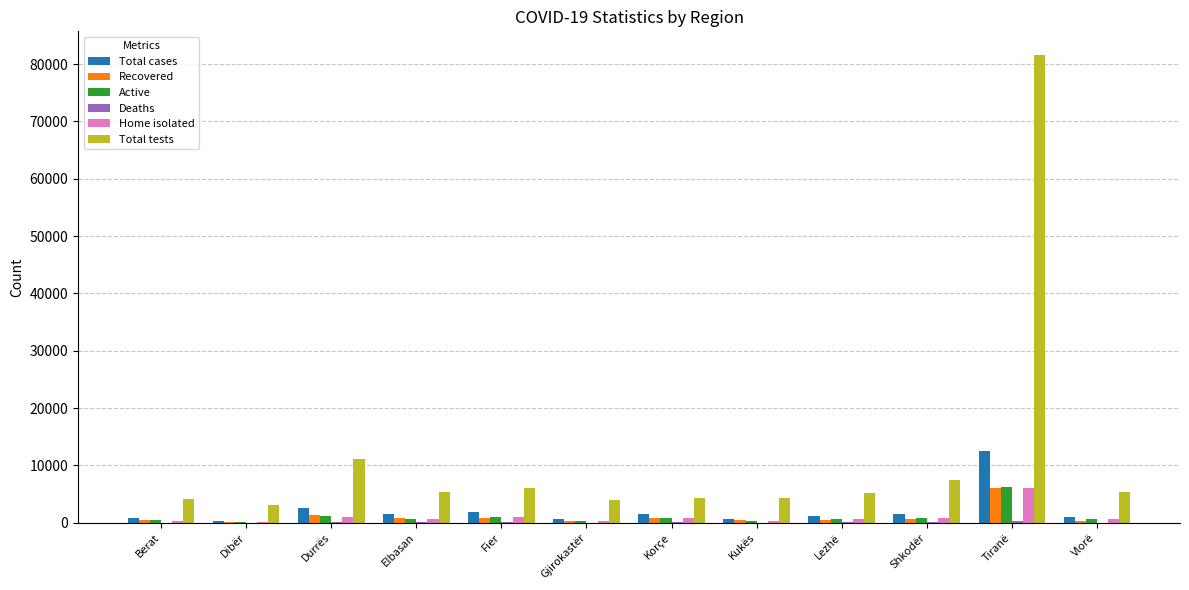

The value of Home isolated at Tiranë is 3052. True or false?

False